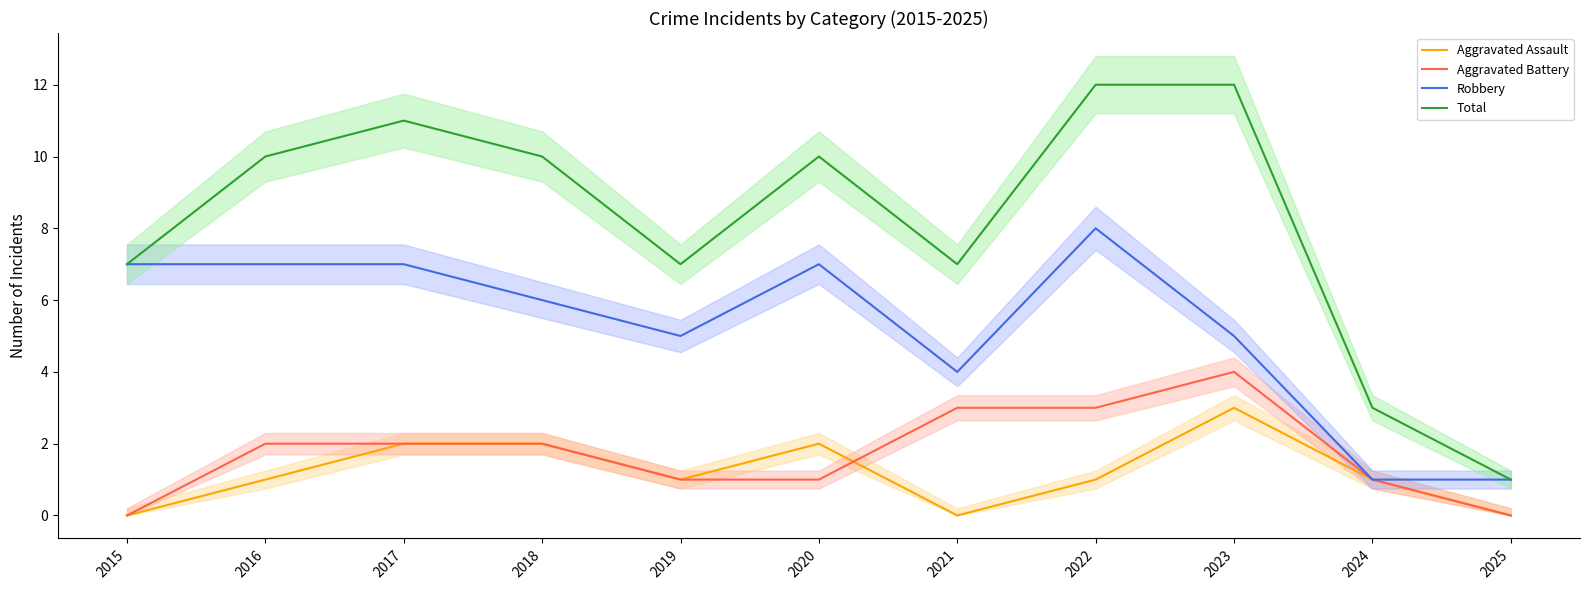

What is the value of the Total point at the 11th from the left?

1